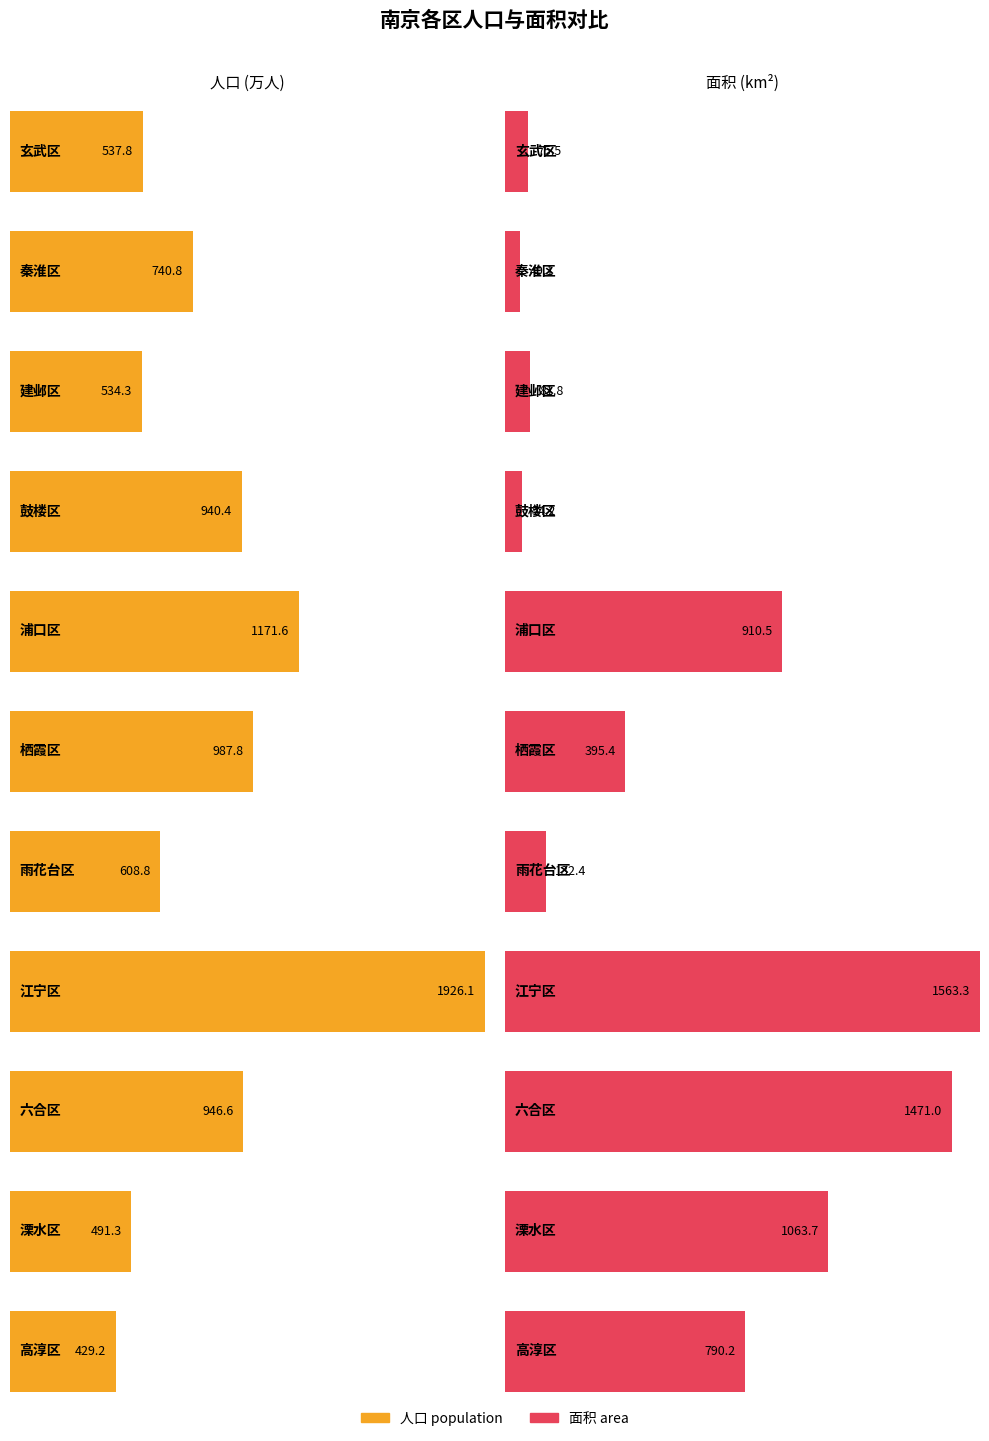

Reading left to right, transcribe all the data shown in this chart.

population: 537.8	740.8	534.3	940.4	1171.6	987.8	608.8	1926.1	946.6	491.3	429.2
area: 75.5	49.1	81.8	54.2	910.5	395.4	132.4	1563.3	1471.0	1063.7	790.2